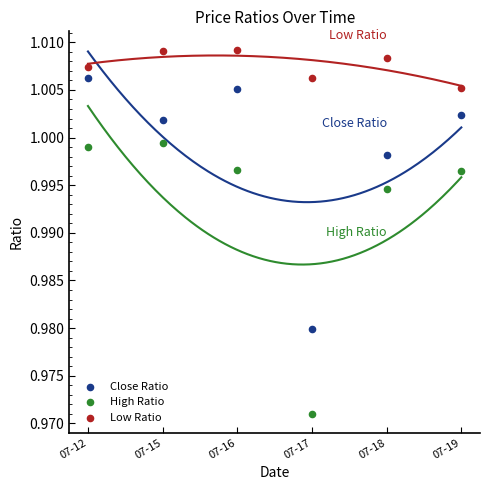

Which series reaches the minimum Y coordinate?

High Ratio